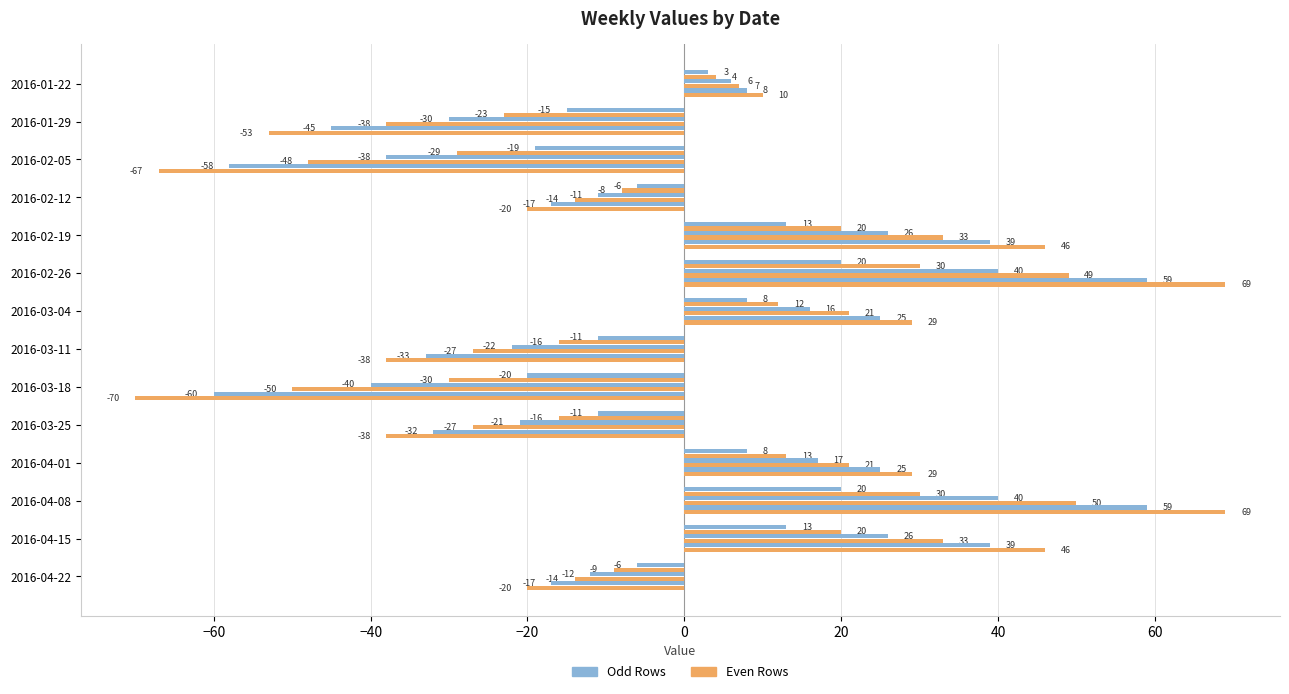

What is the maximum value shown in the chart?

69